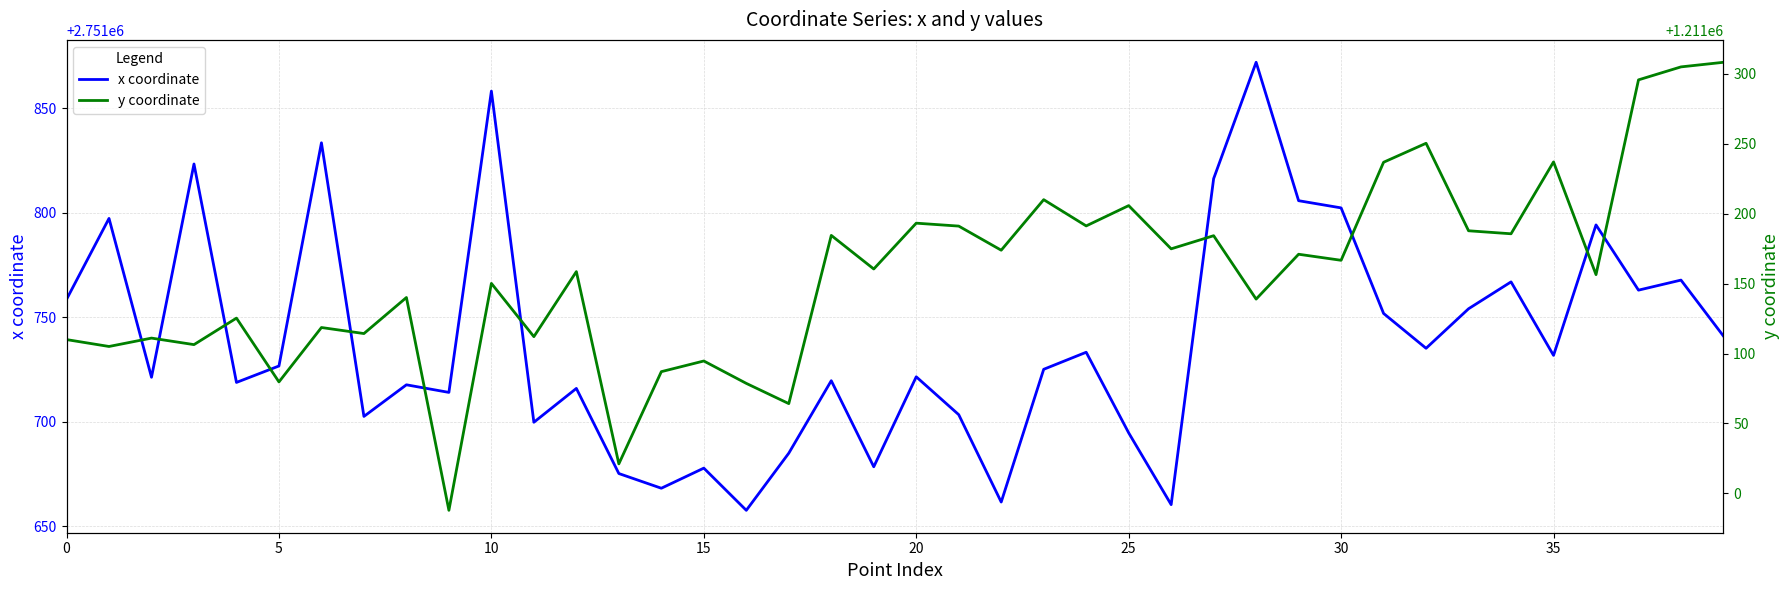

At which label does x coordinate reach its peak?

28